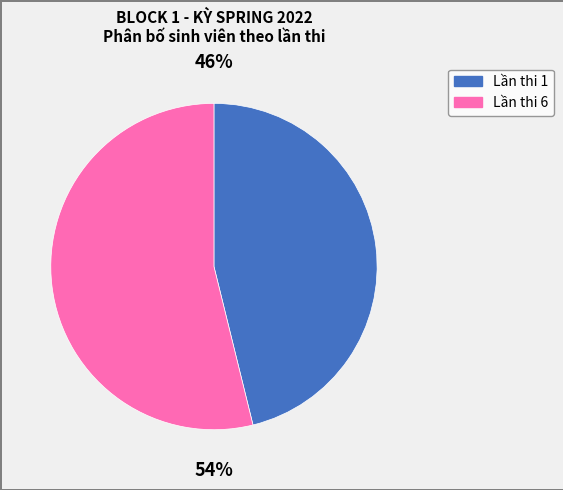

Which has a higher value, Lần thi 1 or Lần thi 6?

Lần thi 6